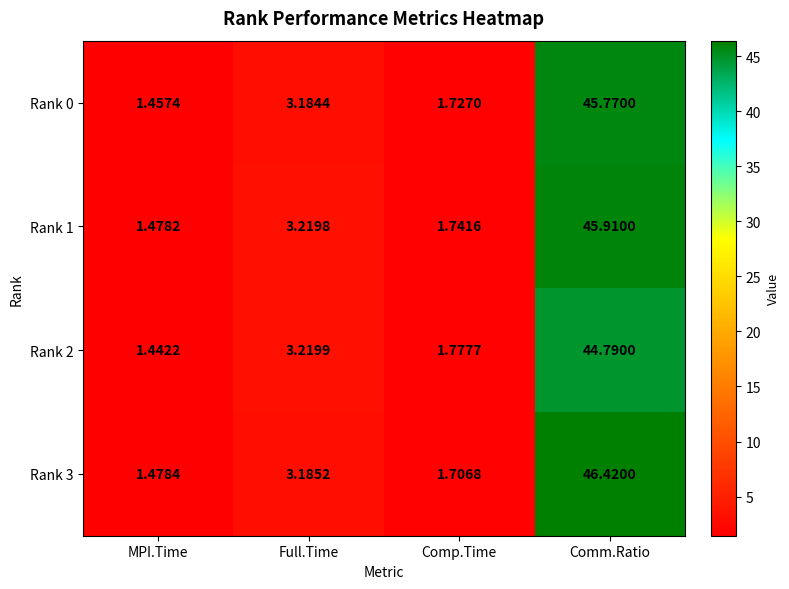

Rank the categories by Rank 3 value from highest to lowest.

Comm.Ratio, Full.Time, Comp.Time, MPI.Time